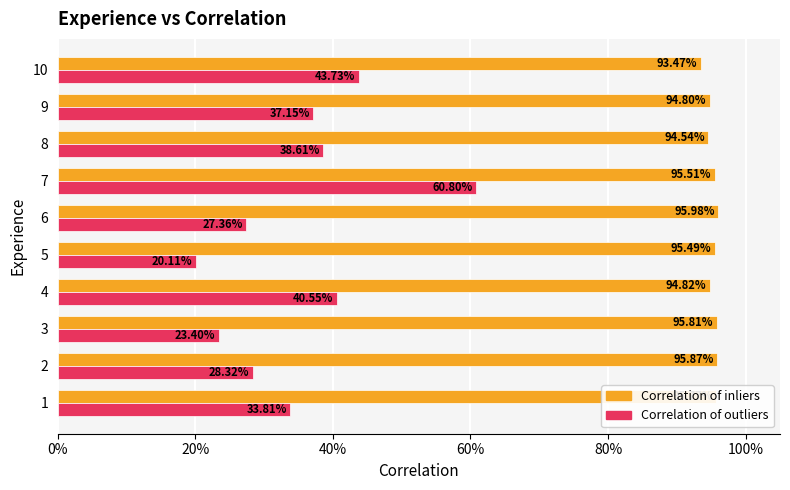

What position from the left is 40%?

3